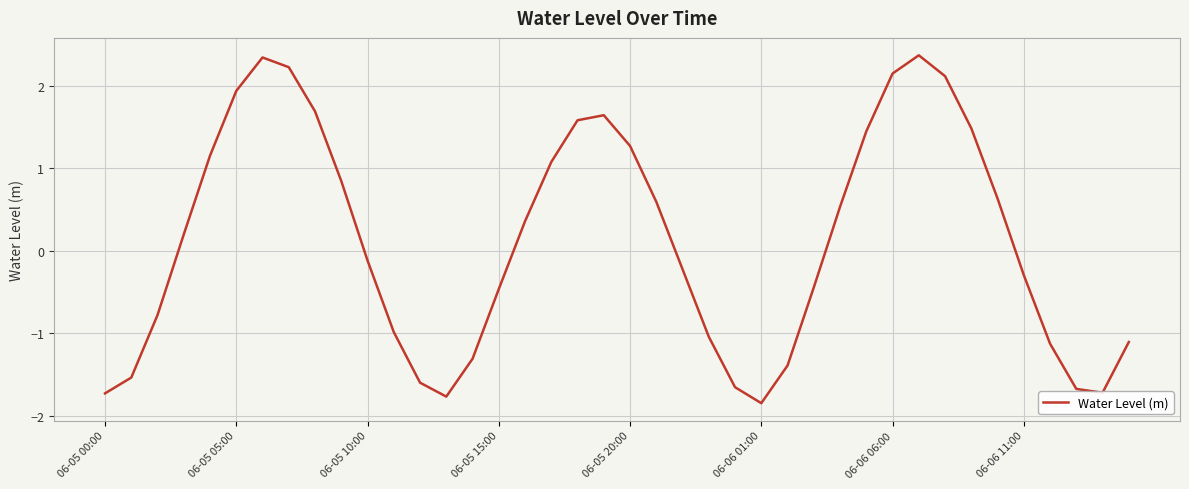

What is the maximum value shown in the chart?

2.4